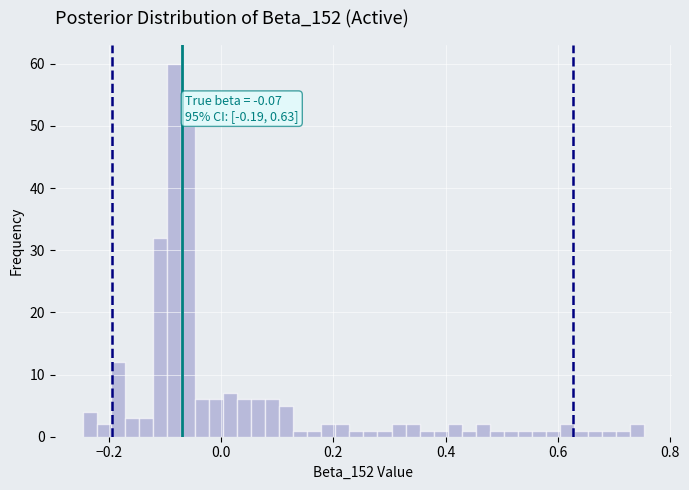

Read against the x-axis, roughly where is the centre of the tallest bar?

-0.08